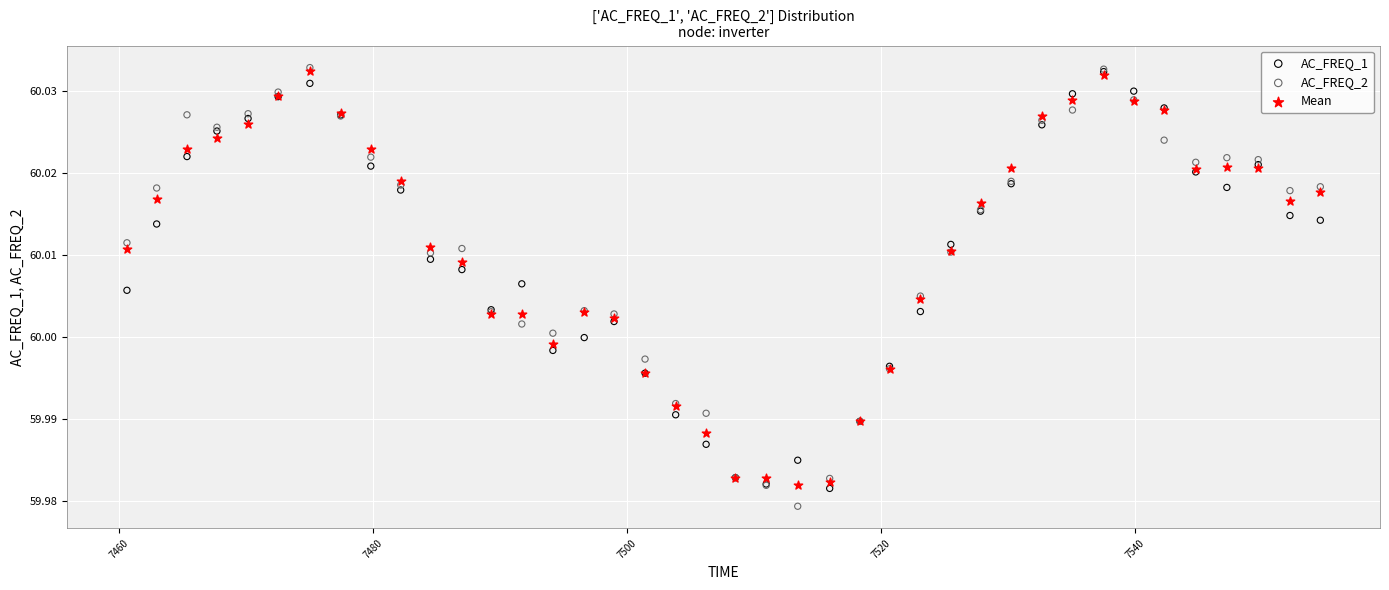

Which series reaches the minimum Y coordinate?

AC_FREQ_2